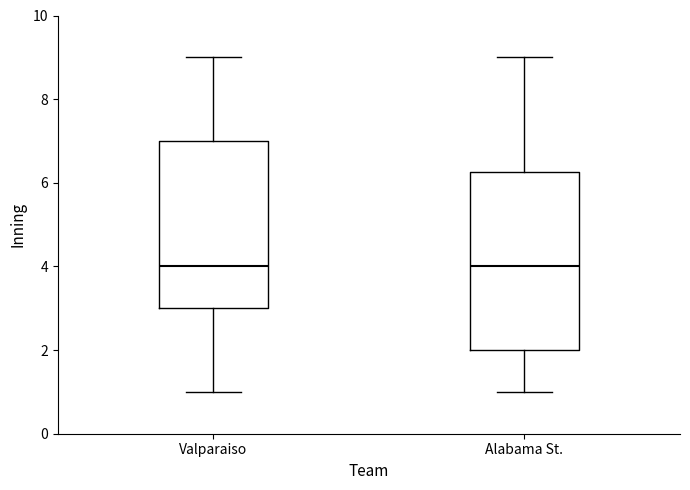

Where is the upper edge of the box for Alabama St. on the y-axis? The values are not printed on the chart, so give them approximately, as read against the axis.

6.2